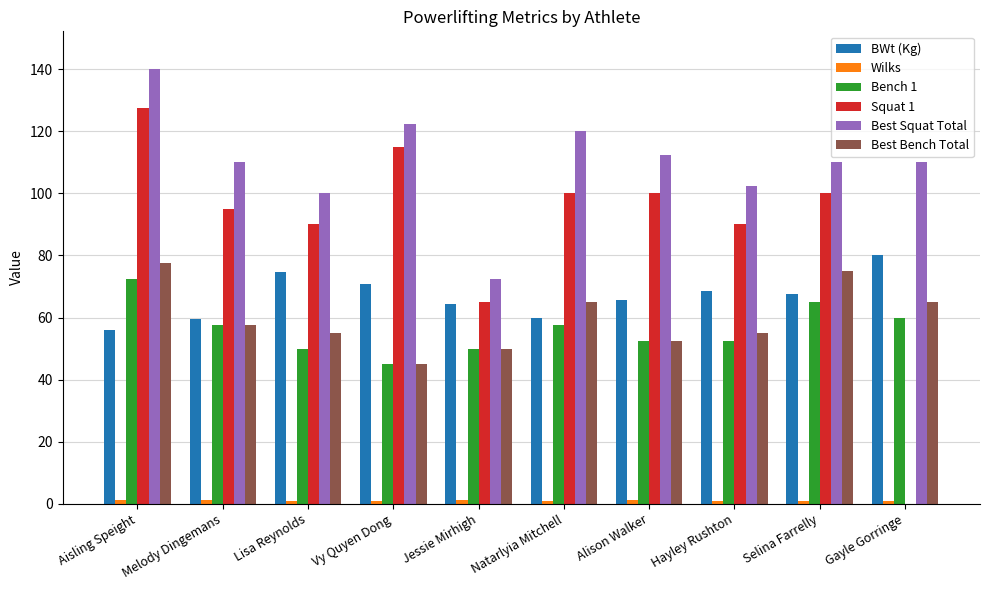

List the series in order of their peak value, highest first.

Best Squat Total, Squat 1, BWt (Kg), Best Bench Total, Bench 1, Wilks